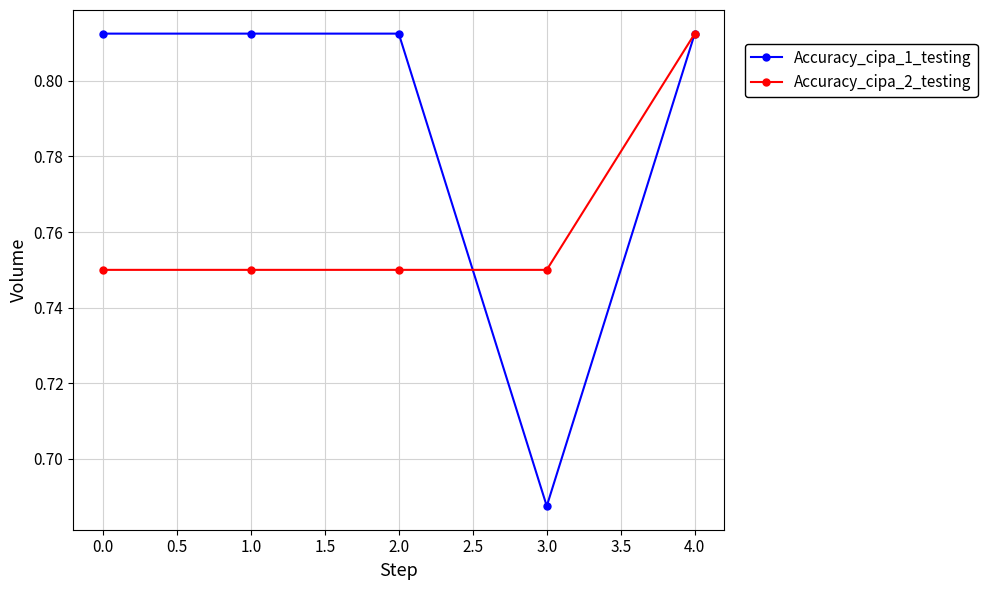

How many lines are shown in the chart?

2